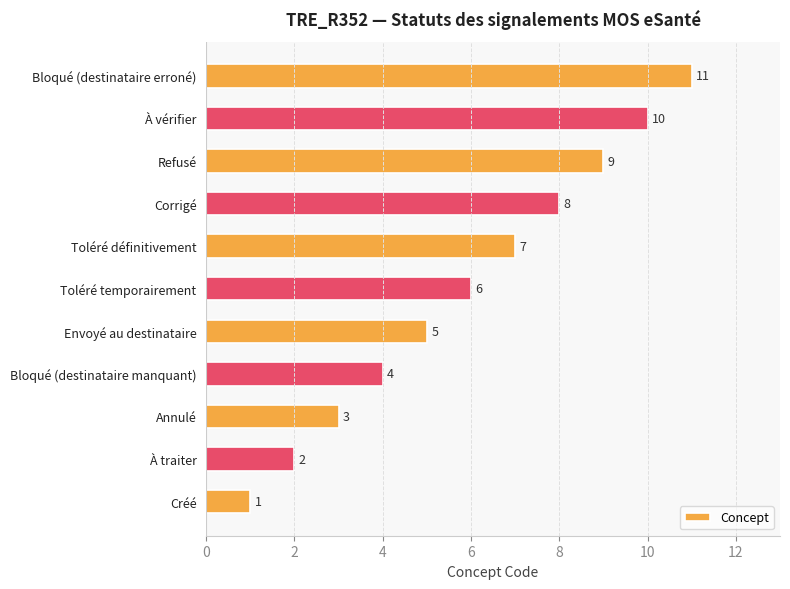

List the labels in order of value, smallest first.

Créé, À traiter, Annulé, Bloqué (destinataire manquant), Envoyé au destinataire, Toléré temporairement, Toléré définitivement, Corrigé, Refusé, À vérifier, Bloqué (destinataire erroné)